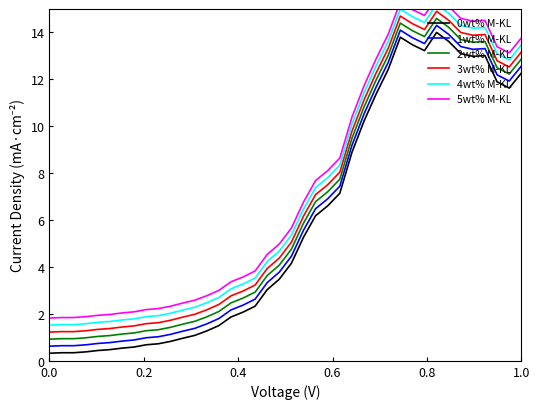

True or false: 2wt% M-KL has a value of 17.6 at 1.0.

False